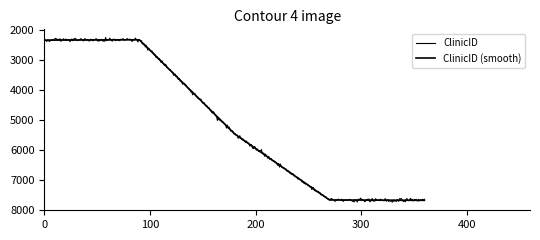

Does the chart display data point markers on the line(s)?

No